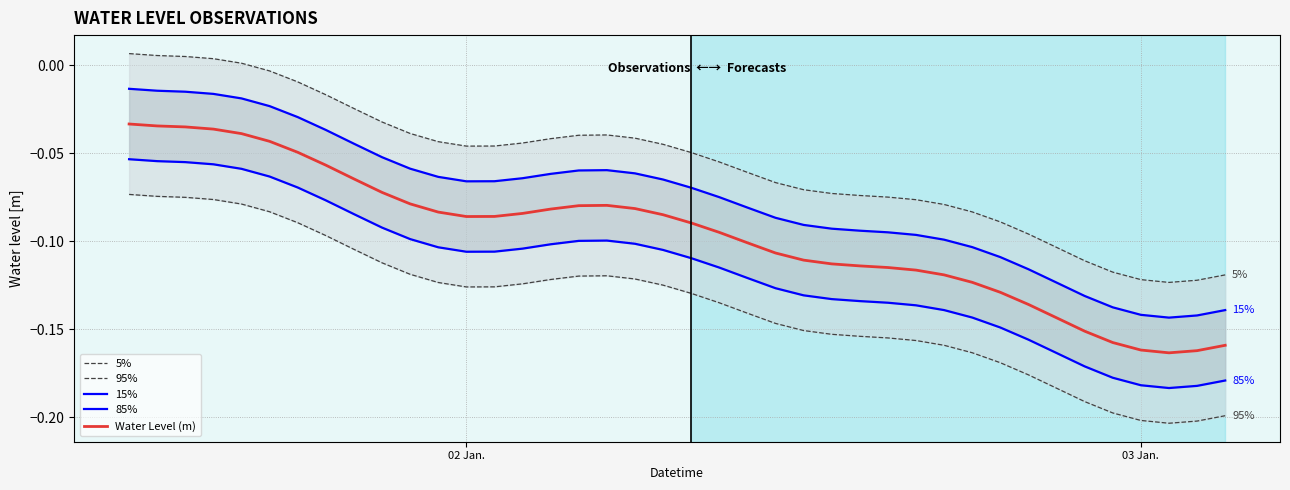

True or false: 95% has more than 2 interior local peaks.

False